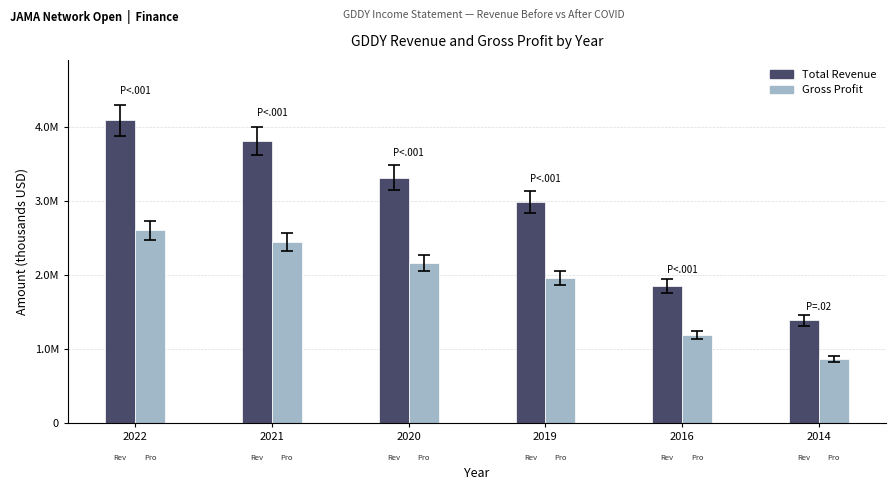

Is the value of Total Revenue at 2022 greater than the value of Gross Profit at 2014?

Yes